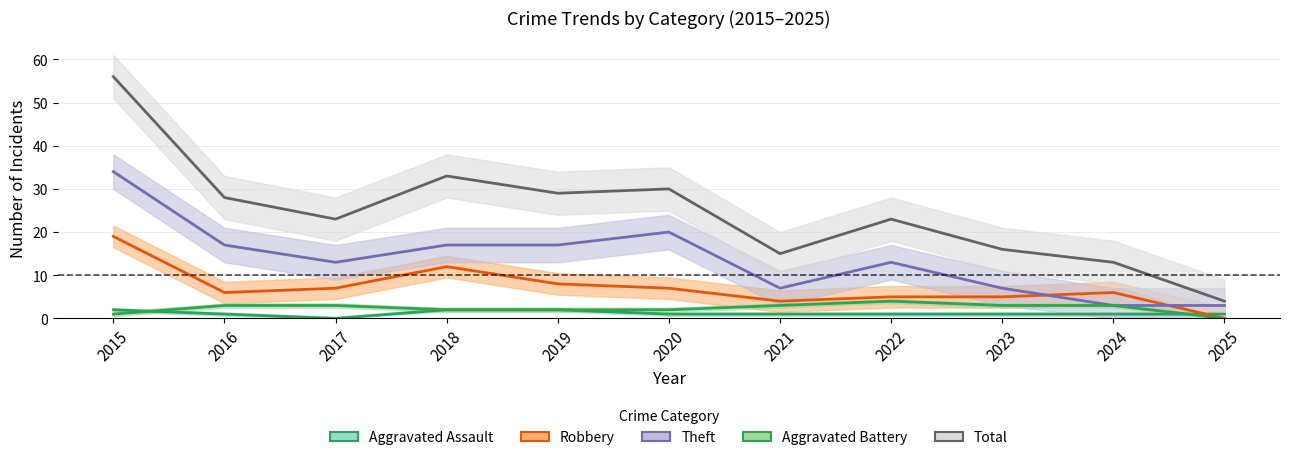

What is the average value of the Theft series?

14